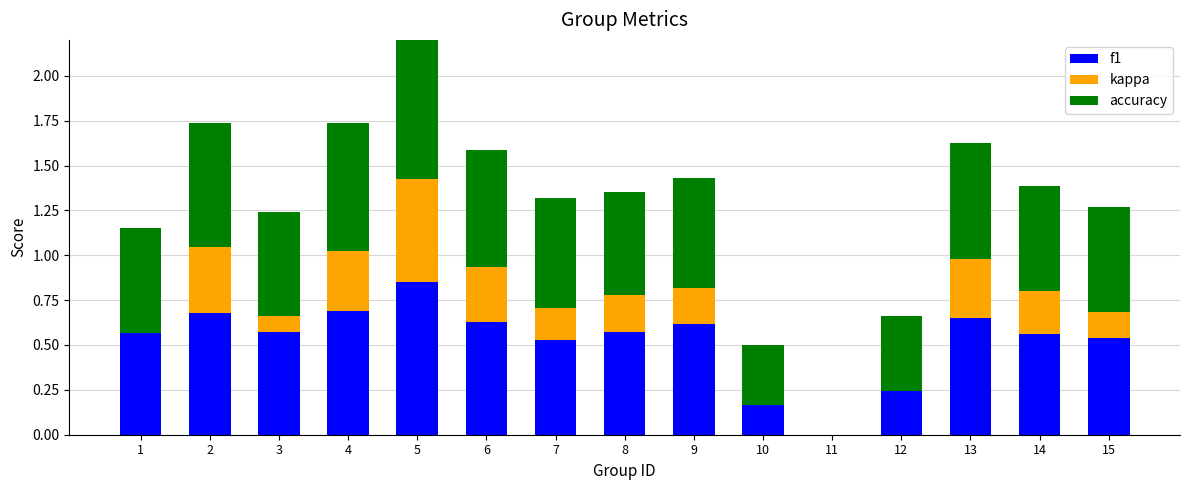

The kappa series shows 0.0 at 10. True or false?

True